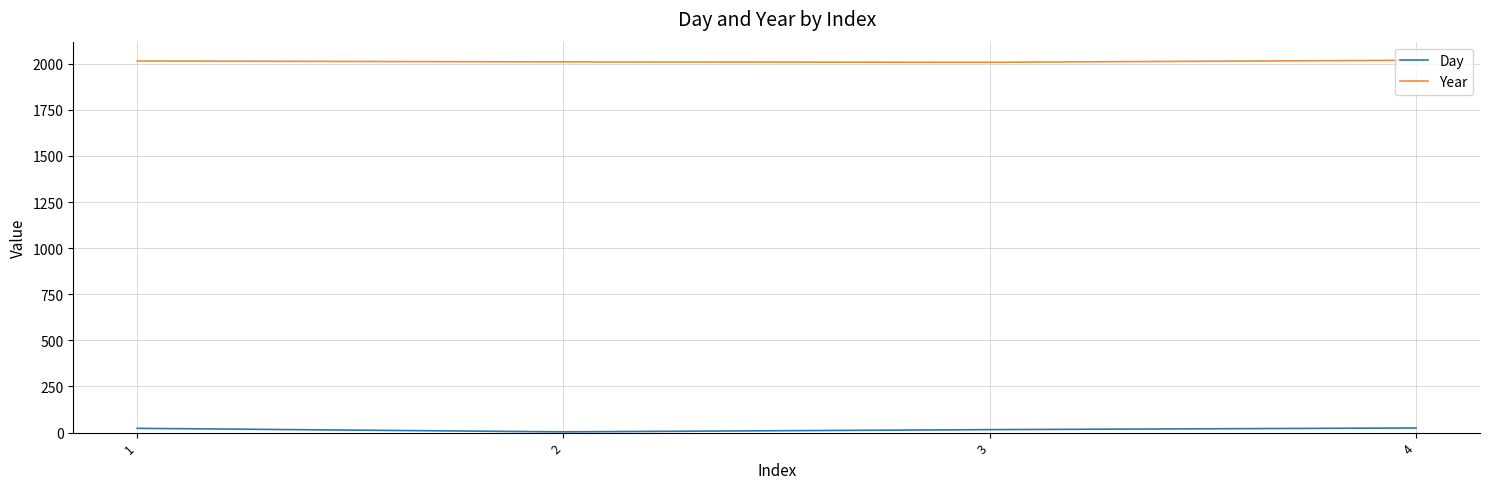

What is the total value across all series at 3?

2024